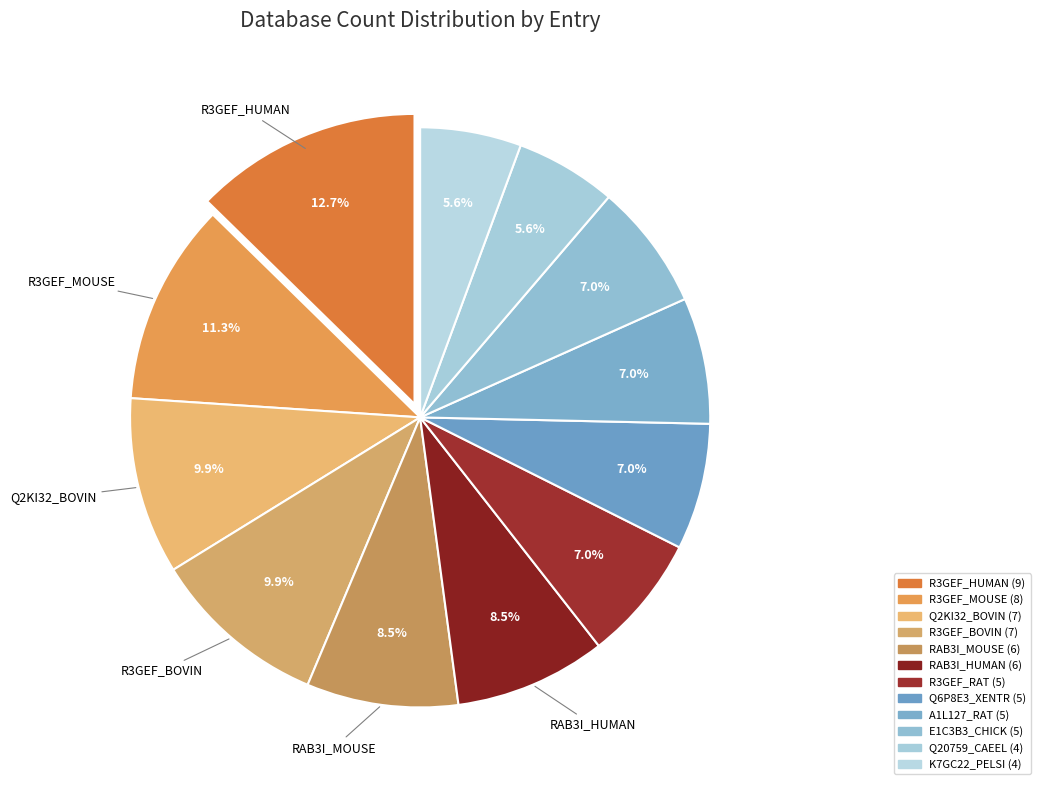

Count the number of slices in the pie.

12